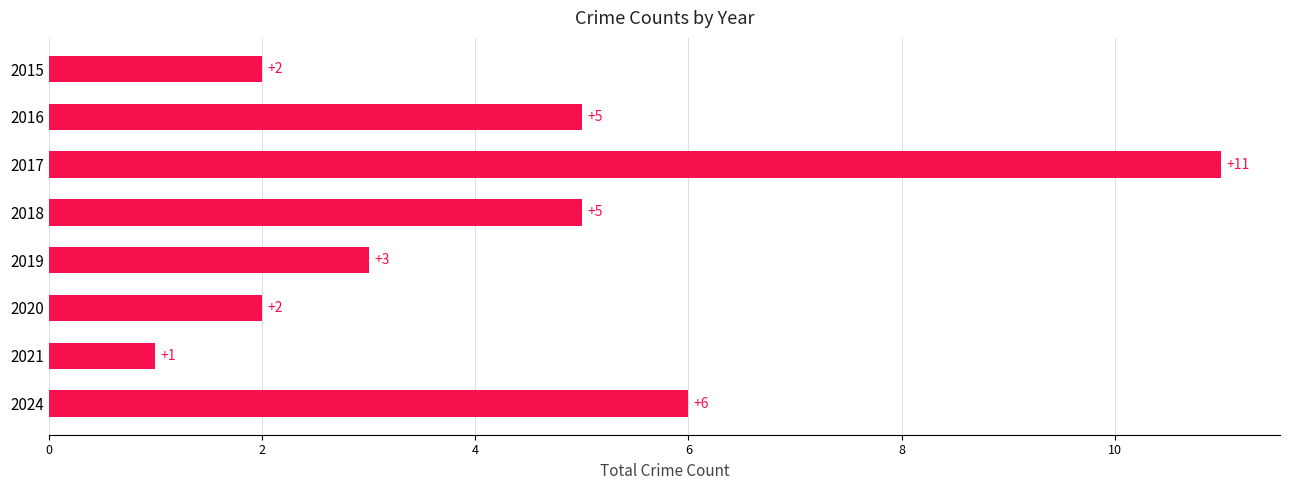

What is the average value?

4